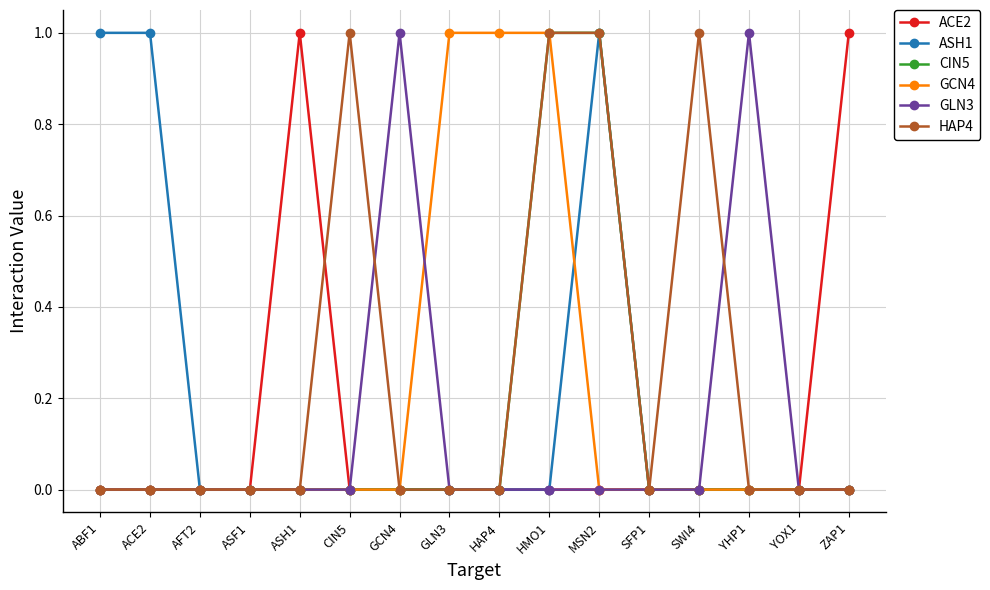

Reading left to right, list all the values displayed in this chart.

ACE2: ABF1=0	ACE2=0	AFT2=0	ASF1=0	ASH1=1	CIN5=0	GCN4=0	GLN3=0	HAP4=0	HMO1=0	MSN2=0	SFP1=0	SWI4=0	YHP1=0	YOX1=0	ZAP1=1
ASH1: ABF1=1	ACE2=1	AFT2=0	ASF1=0	ASH1=0	CIN5=0	GCN4=0	GLN3=0	HAP4=0	HMO1=0	MSN2=1	SFP1=0	SWI4=0	YHP1=0	YOX1=0	ZAP1=0
CIN5: ABF1=0	ACE2=0	AFT2=0	ASF1=0	ASH1=0	CIN5=0	GCN4=0	GLN3=0	HAP4=0	HMO1=1	MSN2=1	SFP1=0	SWI4=0	YHP1=0	YOX1=0	ZAP1=0
GCN4: ABF1=0	ACE2=0	AFT2=0	ASF1=0	ASH1=0	CIN5=0	GCN4=0	GLN3=1	HAP4=1	HMO1=1	MSN2=0	SFP1=0	SWI4=0	YHP1=0	YOX1=0	ZAP1=0
GLN3: ABF1=0	ACE2=0	AFT2=0	ASF1=0	ASH1=0	CIN5=0	GCN4=1	GLN3=0	HAP4=0	HMO1=0	MSN2=0	SFP1=0	SWI4=0	YHP1=1	YOX1=0	ZAP1=0
HAP4: ABF1=0	ACE2=0	AFT2=0	ASF1=0	ASH1=0	CIN5=1	GCN4=0	GLN3=0	HAP4=0	HMO1=1	MSN2=1	SFP1=0	SWI4=1	YHP1=0	YOX1=0	ZAP1=0